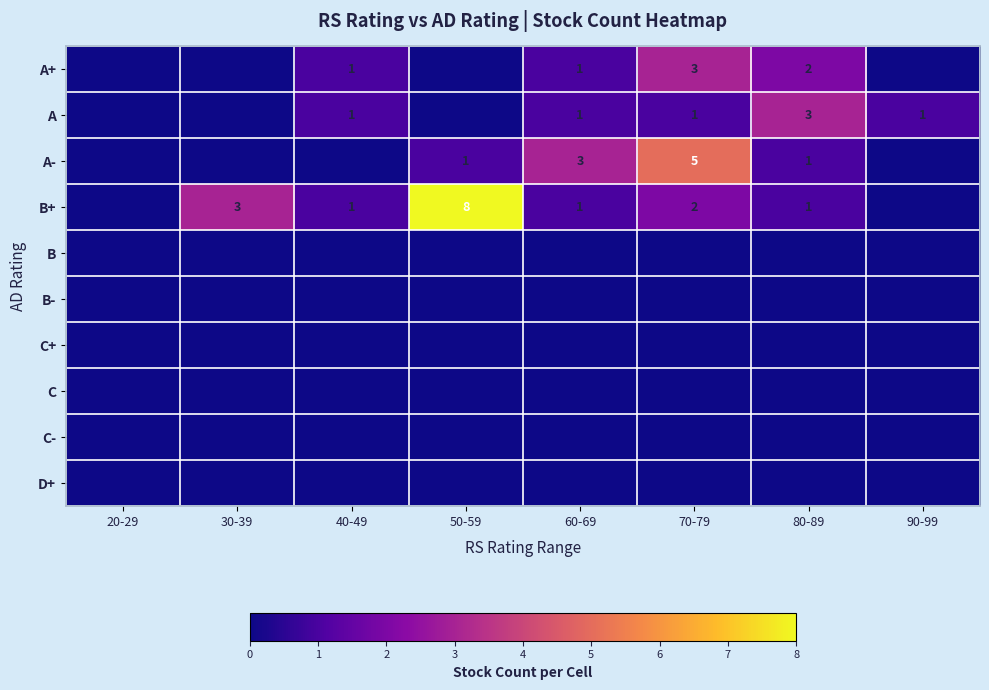

What is the sum of the A values at 80-89 and 90-99?

4